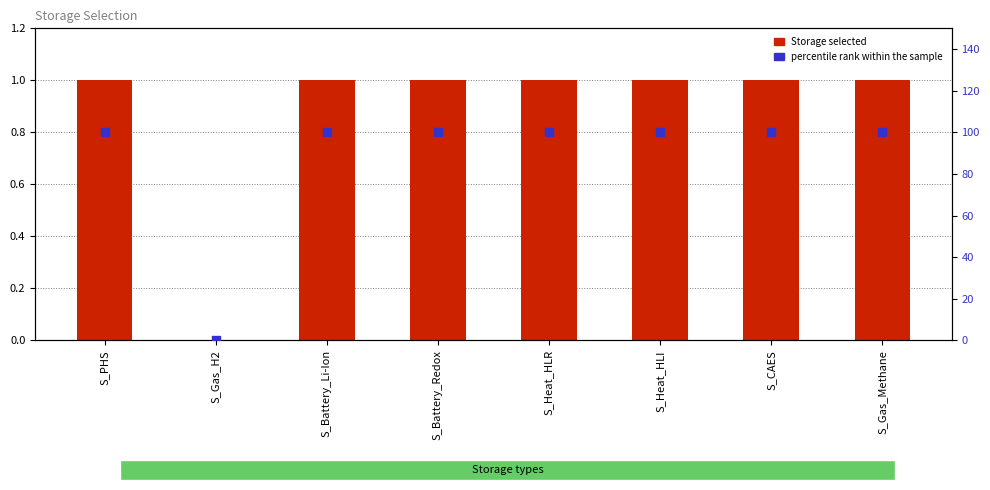

What are all the series names shown in the legend?

Storage selected, percentile rank within the sample